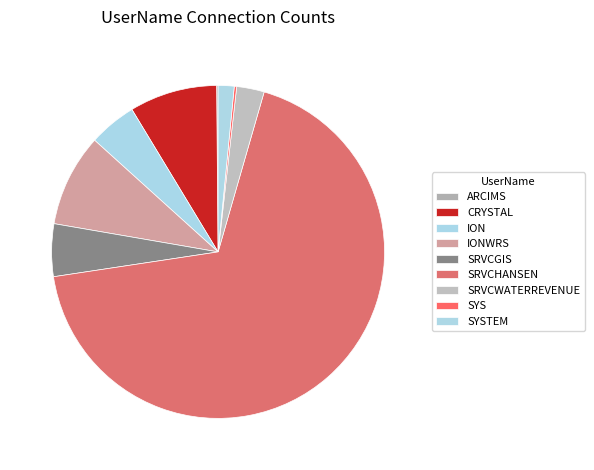

Which category has the smallest portion of the pie?

ARCIMS